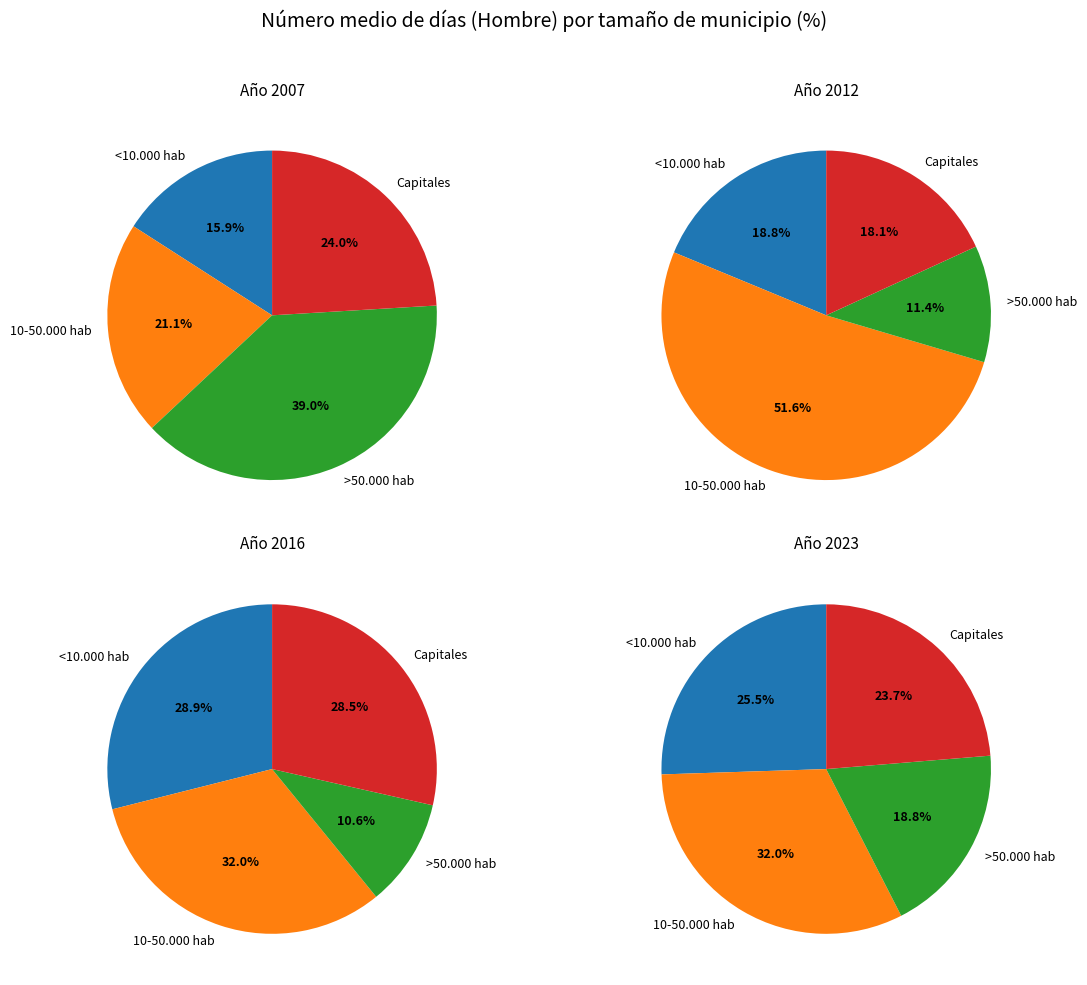

Is the sum of >50.000 hab and Capitales greater than half?

No